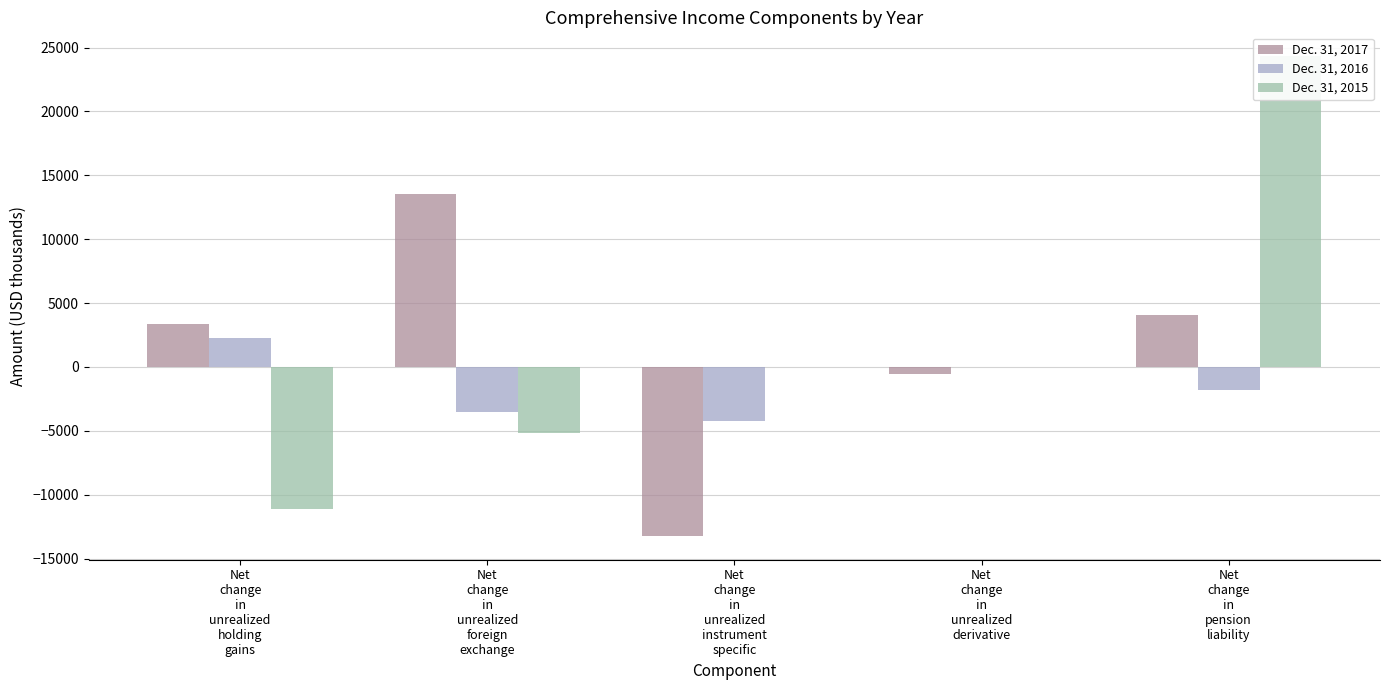

Are the bars horizontal?

No